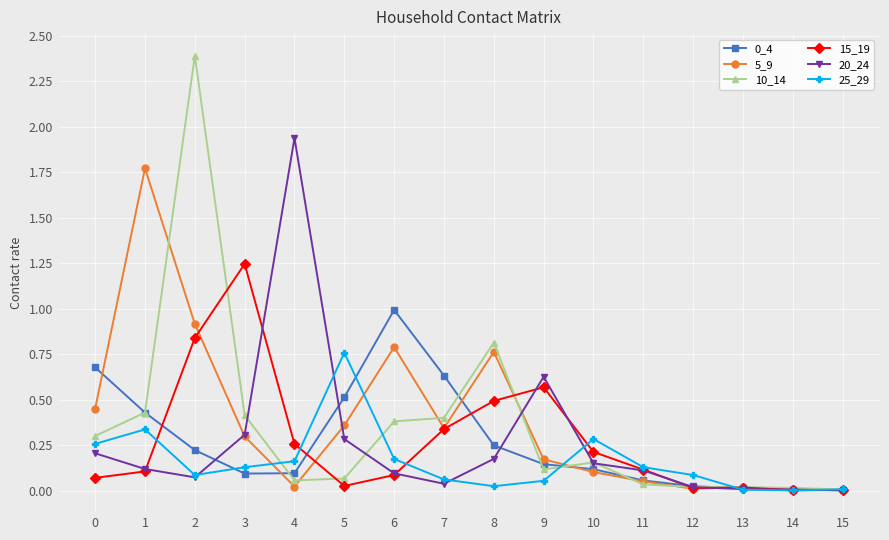

Which series has the widest spread of values?

10_14